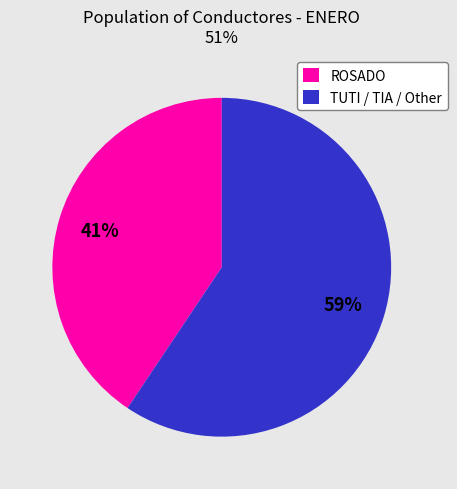

Which slice represents more than half of the pie?

TUTI / TIA / Other